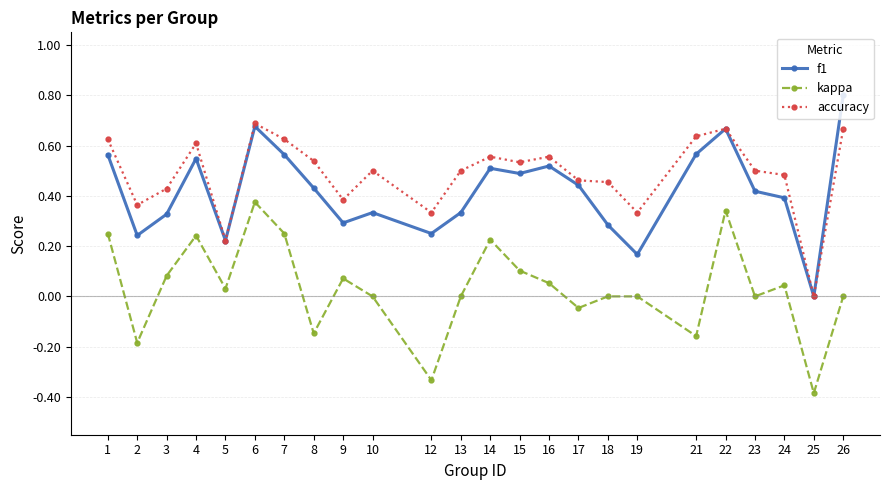

Rank the series by their average value, from lowest to highest.

kappa, f1, accuracy